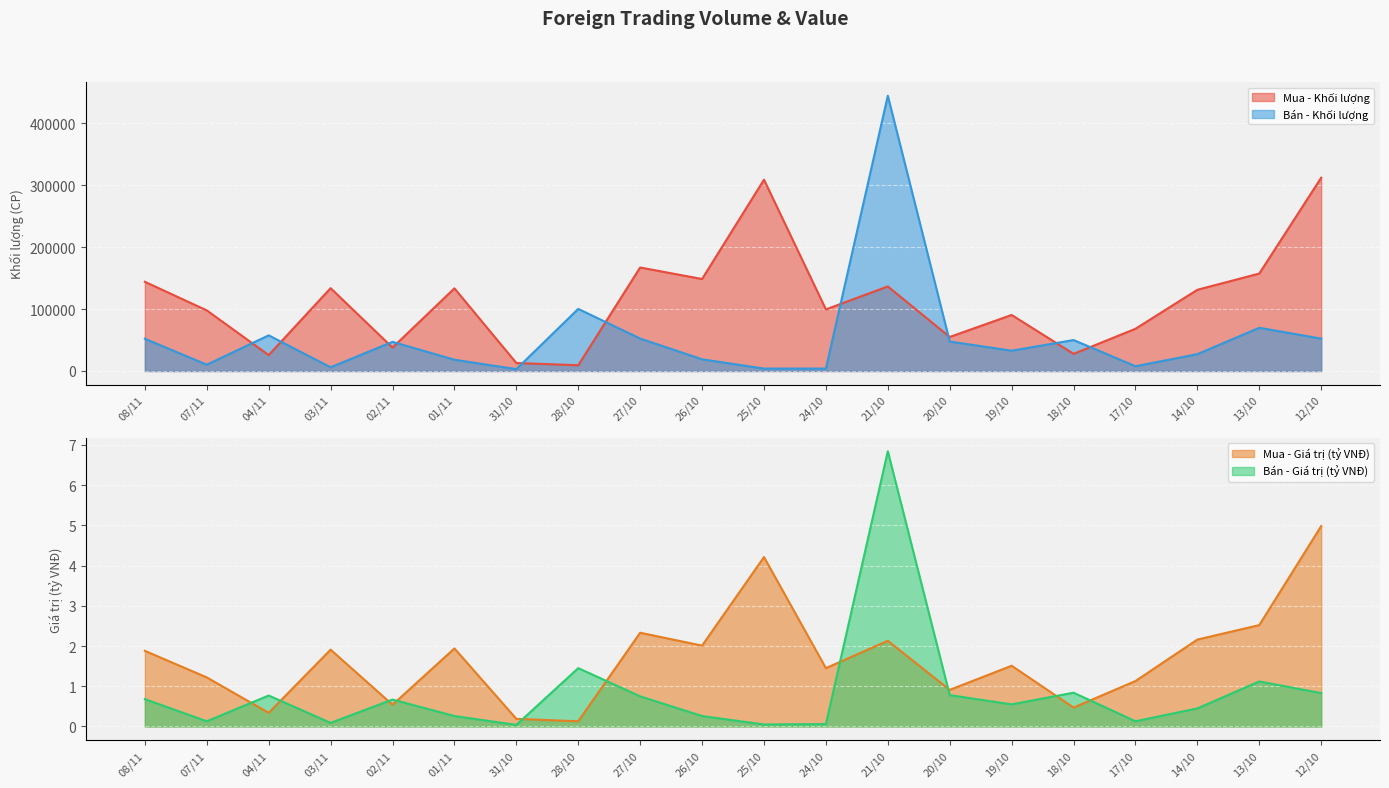

Which series changed the most between 07/11 and 02/11?

Mua - Khối lượng